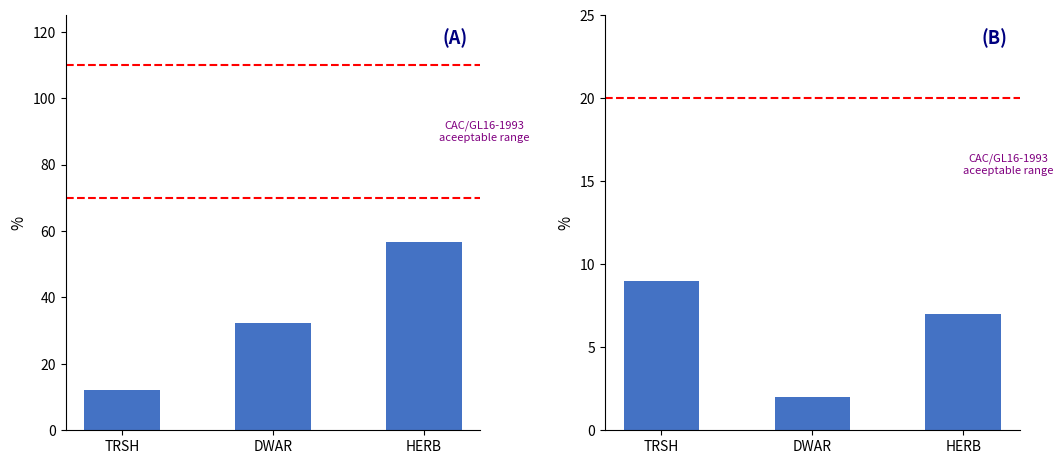

Between DWAR and TRSH, which is larger?

DWAR